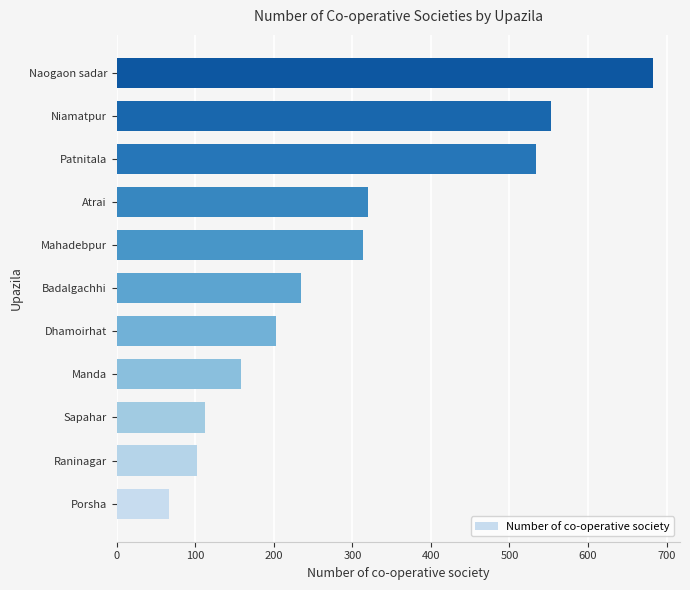

Is it true that the value at Sapahar is 112?

True